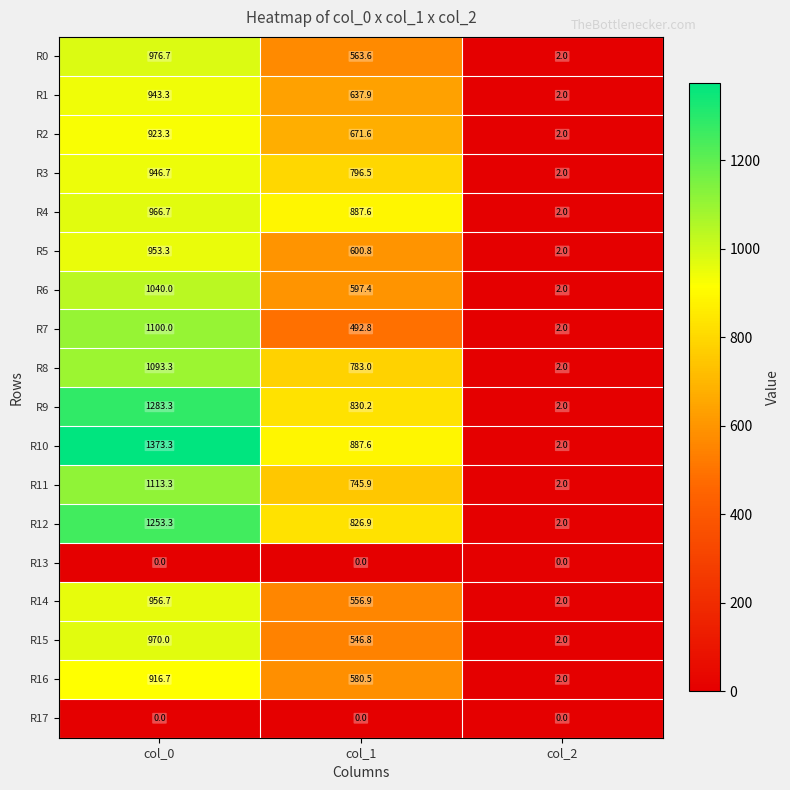

Is it true that R7 equals 1760.2 at col_0?

False